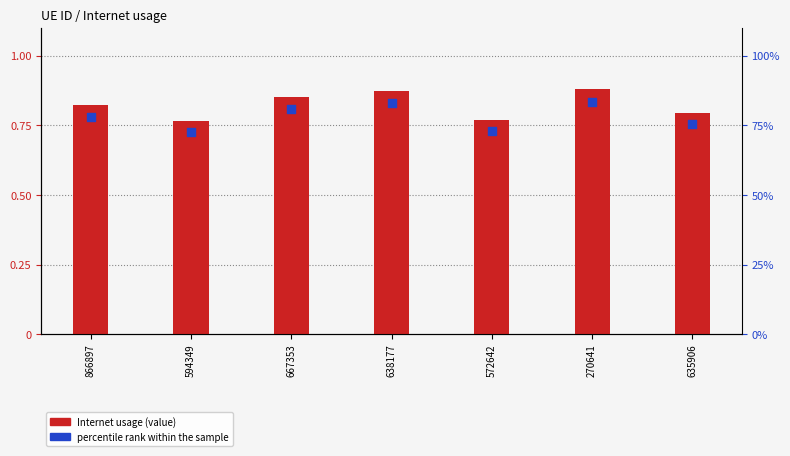

At which category is the sum across all series the highest?

270641